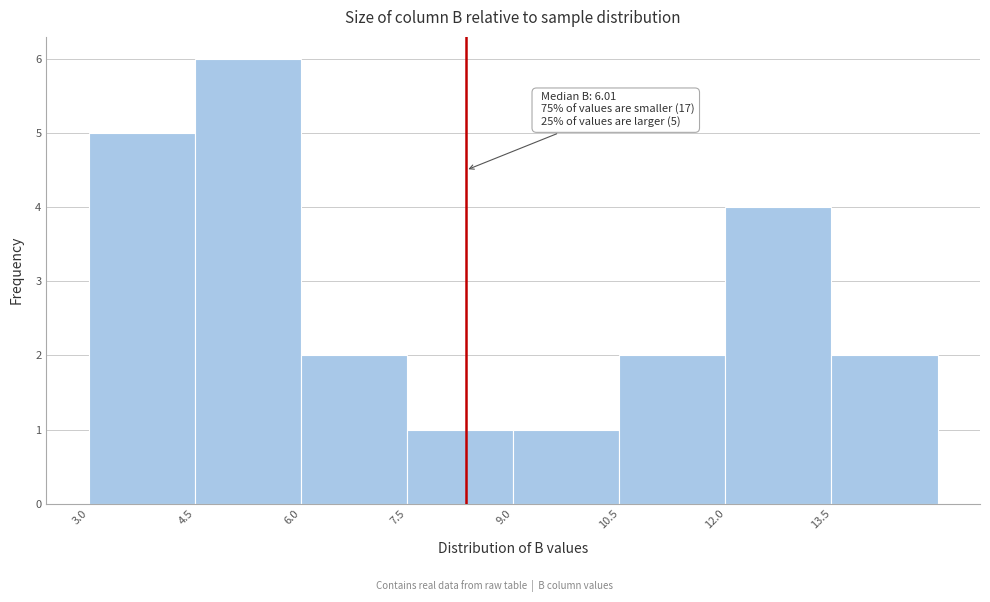

Over which range of the x-axis is the bar tallest?

4.5 to 6.0